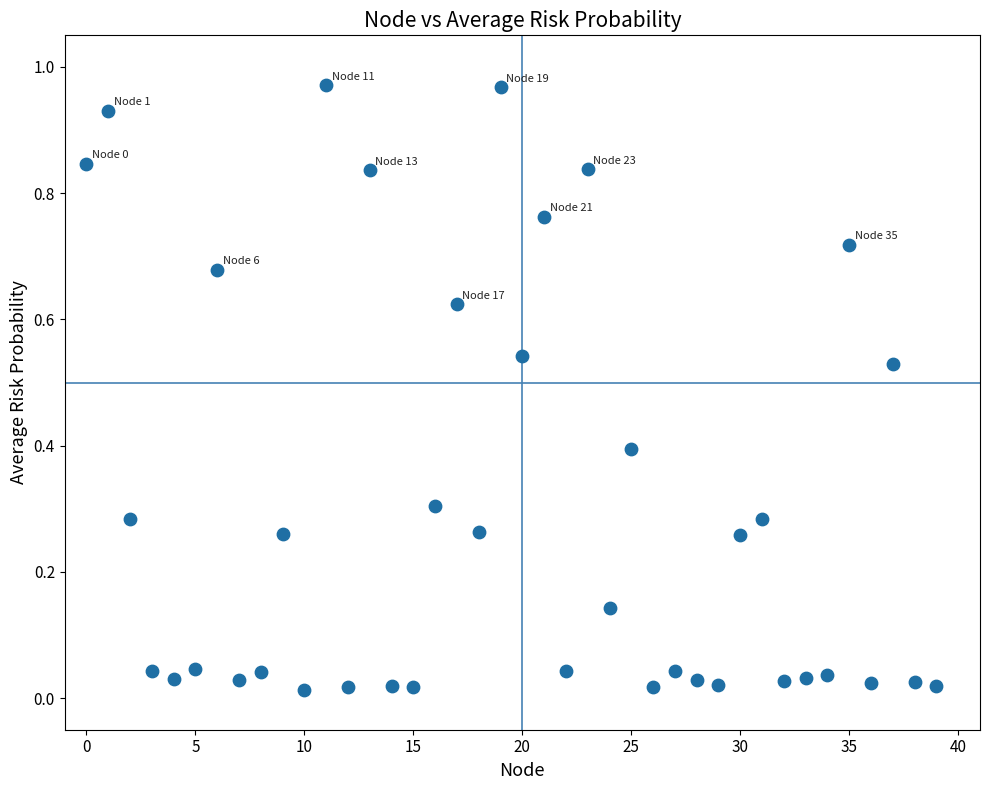

How many data points are displayed?

40